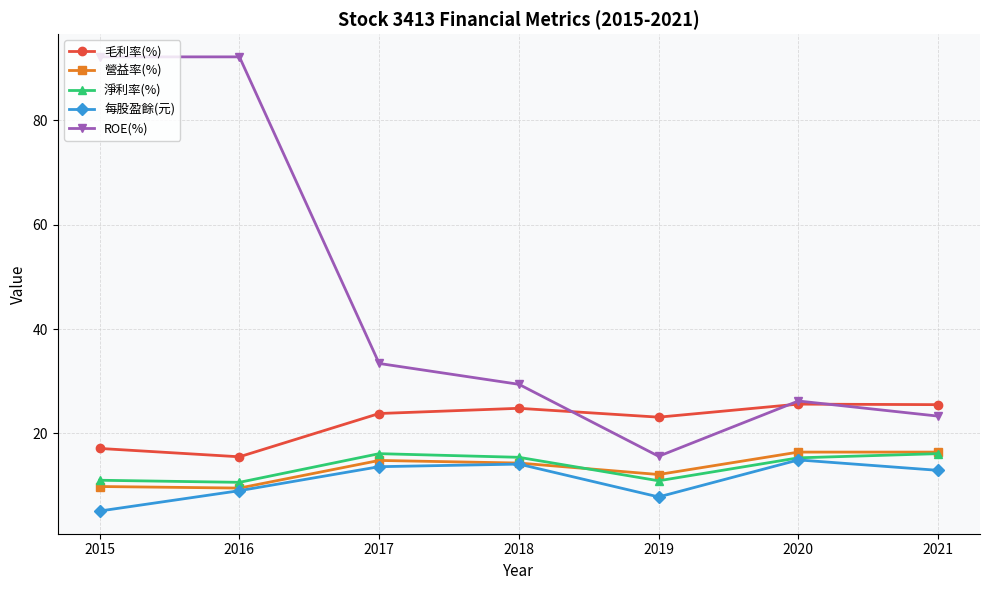

True or false: ROE(%) has a value of 23.3 at 2021.

True